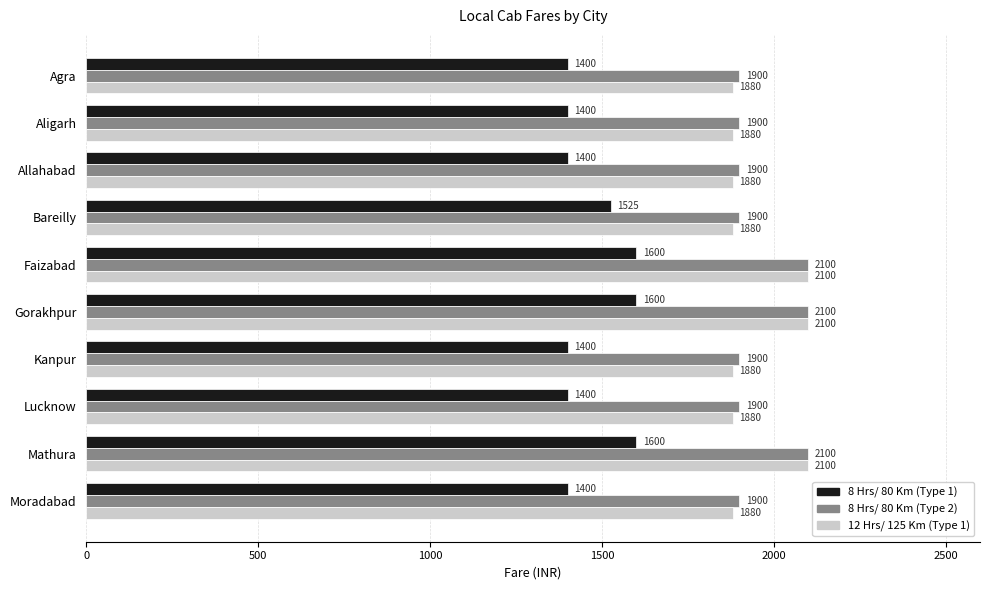

Between Agra and Mathura, which series saw the biggest shift?

12 Hrs/ 125 Km (Type 1)